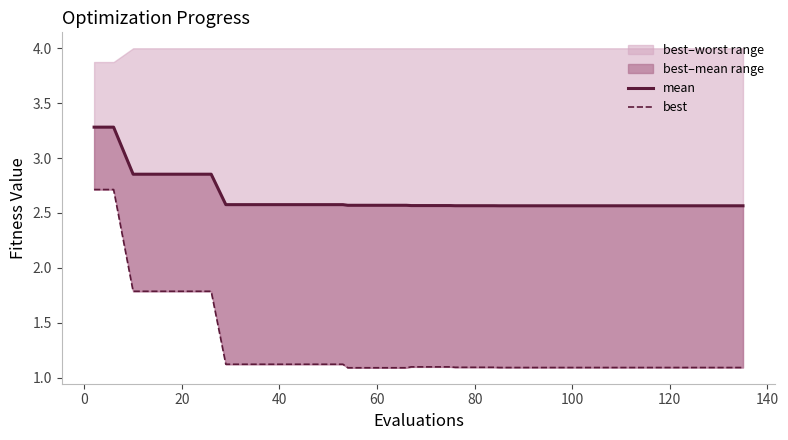

What is the difference between the second highest and second lowest values in the best series?

1.6